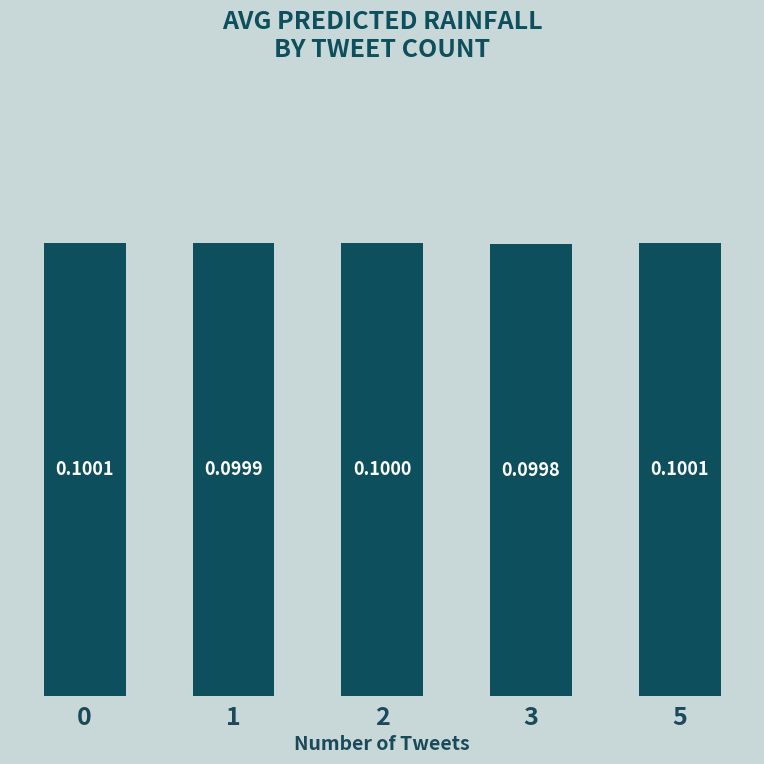

At which label is the value closest to 0?

3